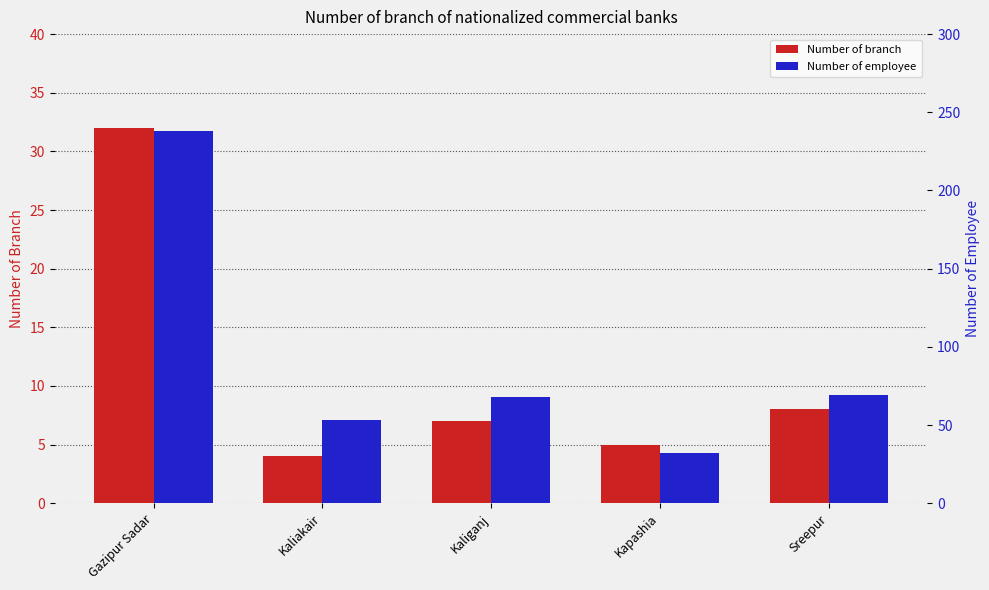

List the series in order of their overall mean, lowest first.

Number of branch, Number of employee